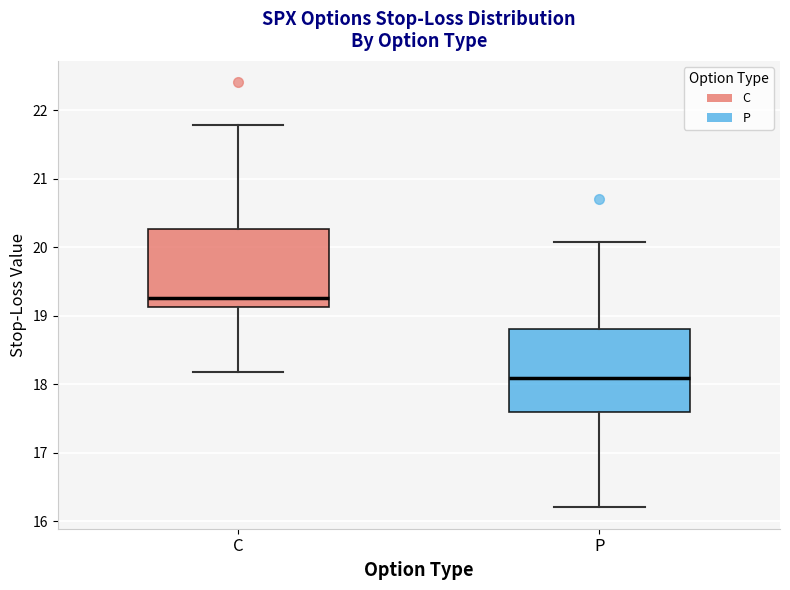

Which box's median line is the lowest?

P